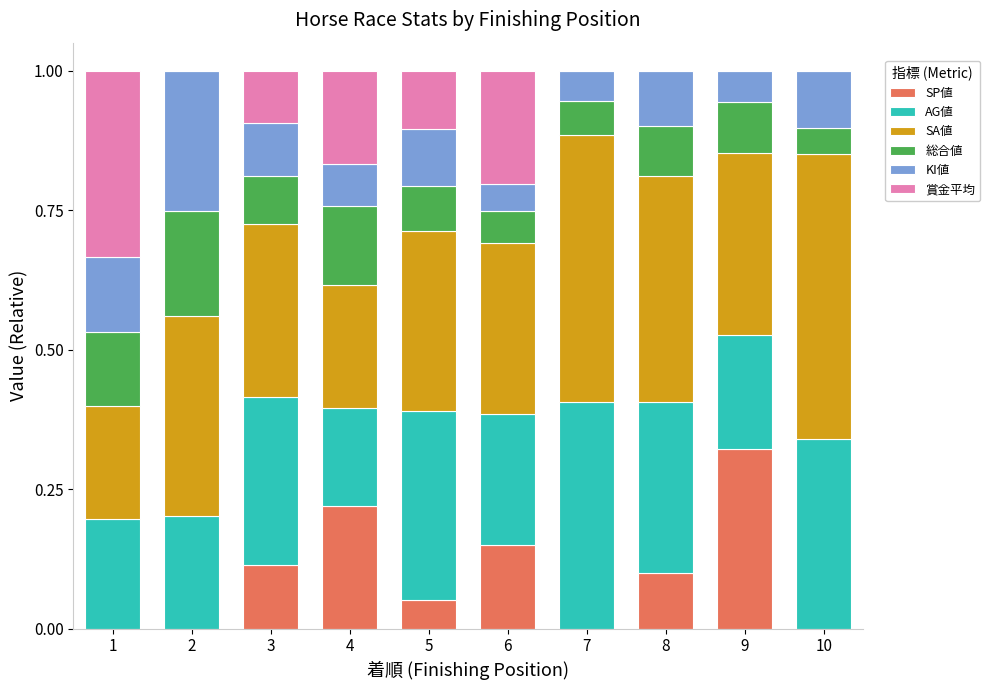

The SP値 series shows 0.0 at 1. True or false?

True